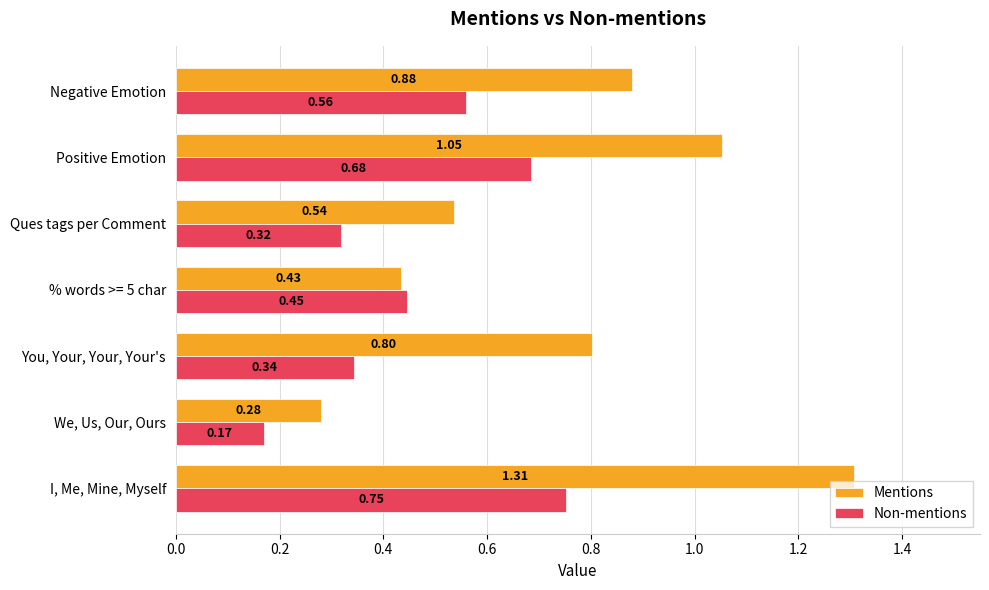

List the series in order of their peak value, highest first.

Mentions, Non-mentions